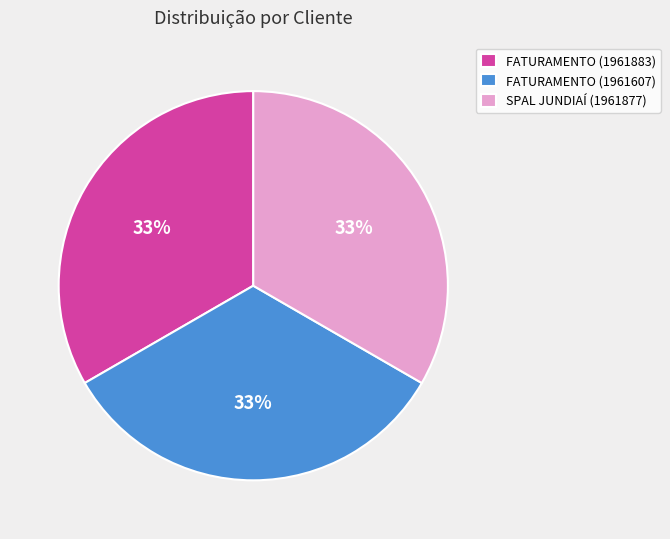

What percentage is the FATURAMENTO (1961607) slice, to the nearest percent?

33%